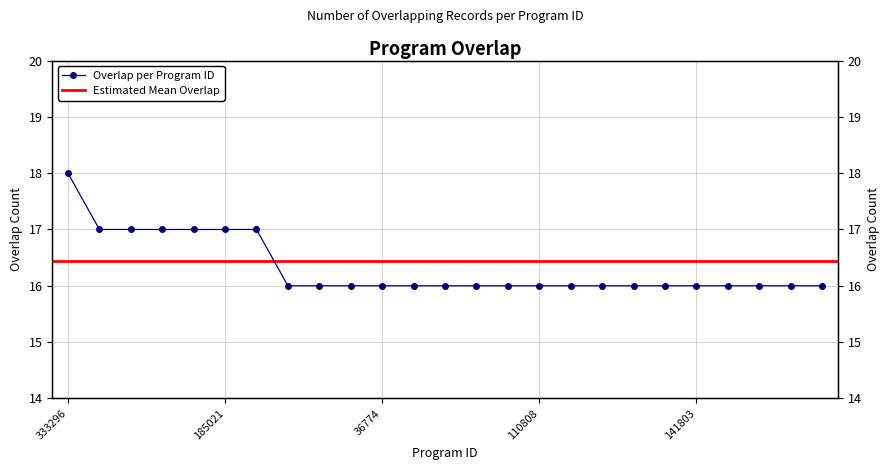

What is the maximum value shown in the chart?

18